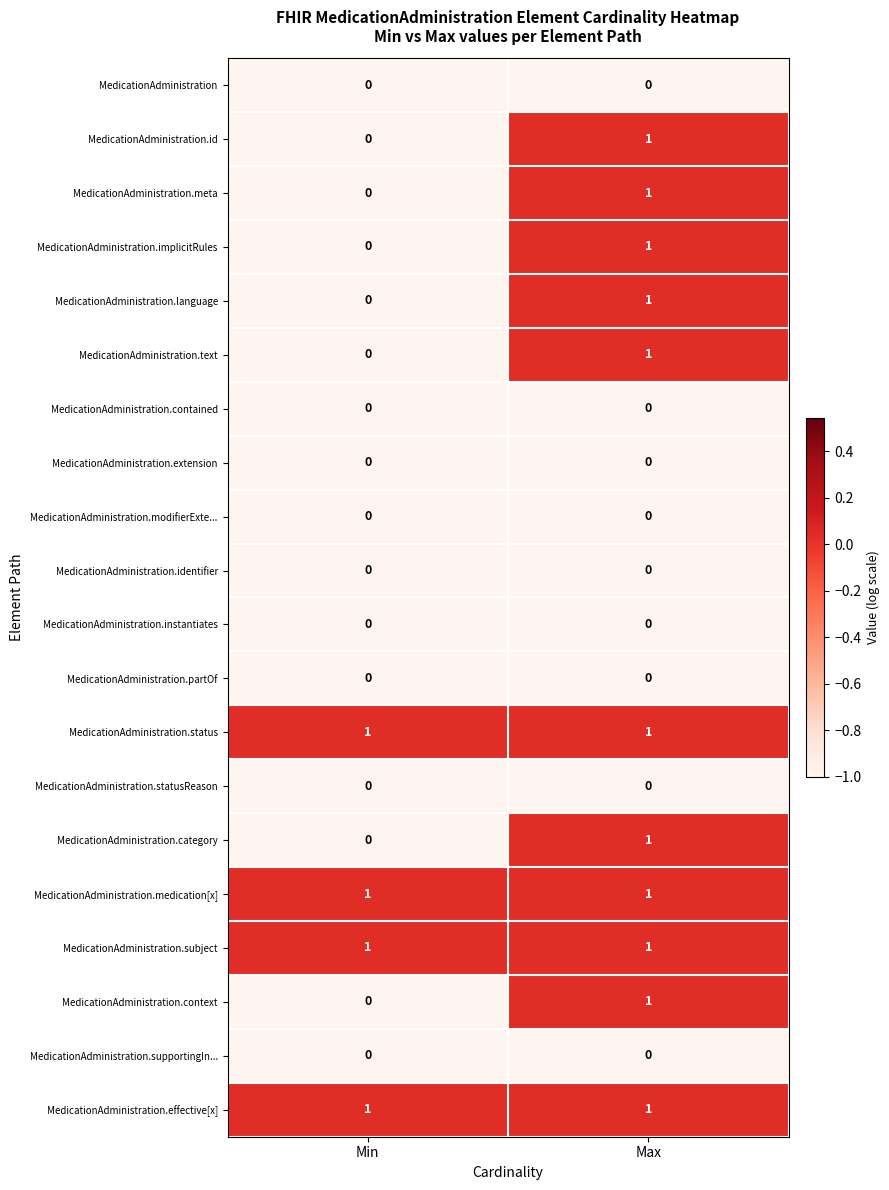

Rank the categories by MedicationAdministration.text value from lowest to highest.

Min, Max